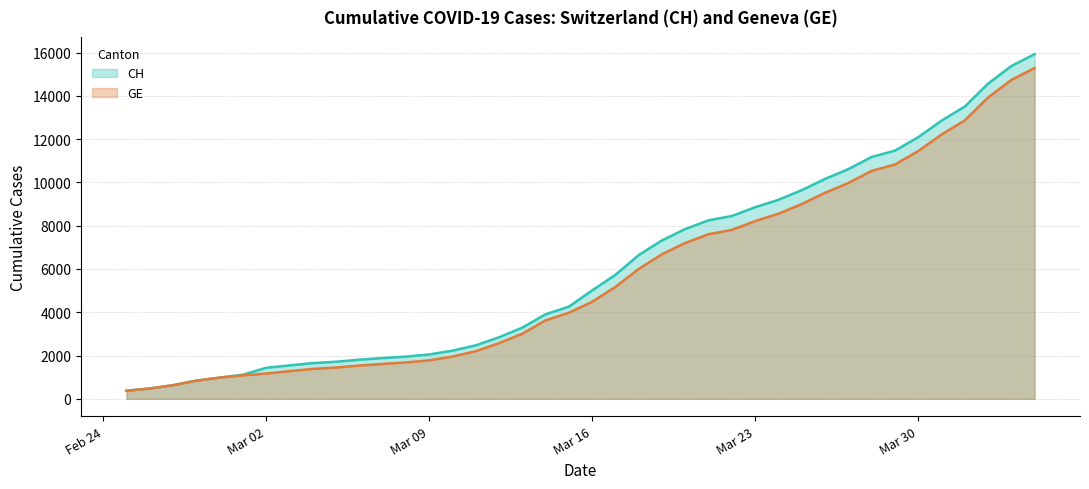

What is the highest value of the GE series?

15284